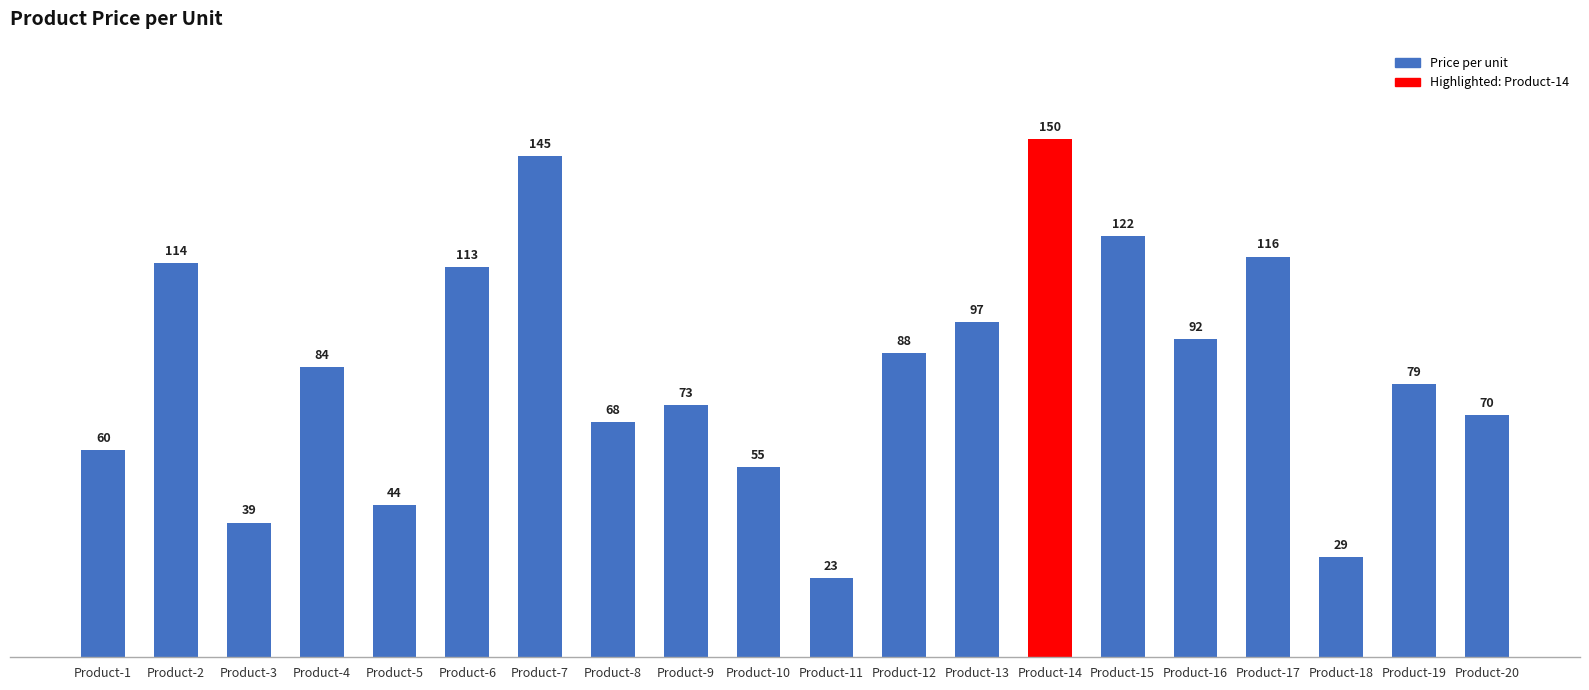

What is the difference between the values at Product-15 and Product-1?

62